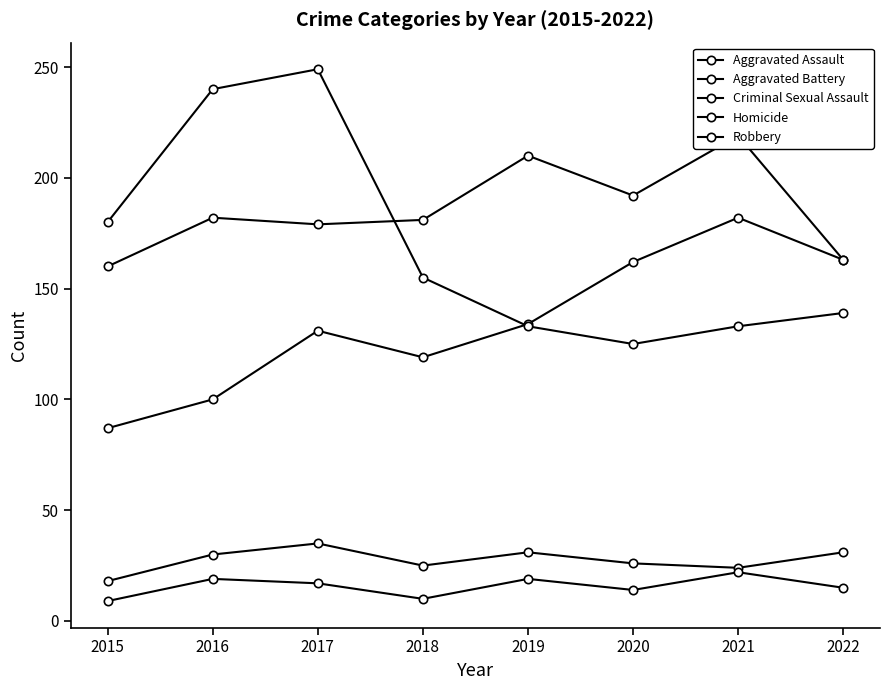

At which category is the sum across all series the highest?

2017